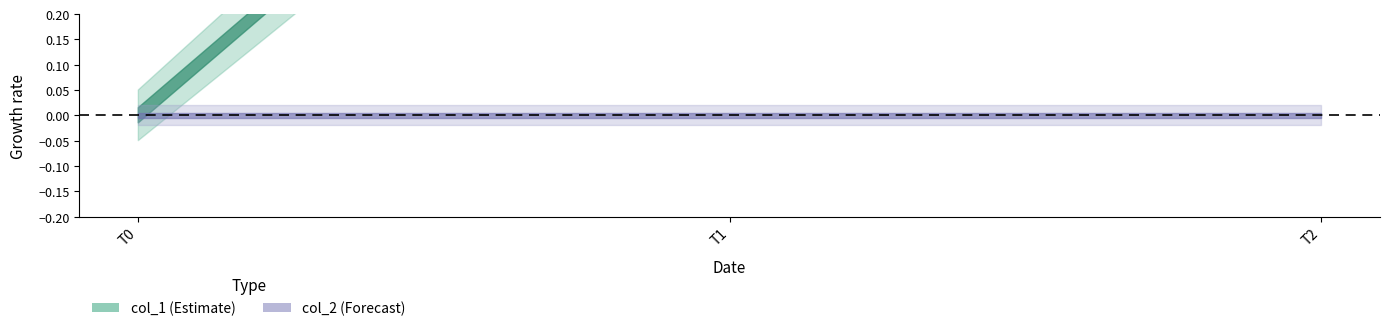

Is the value of col_2 at 1572968258 greater than the value of col_1 at 1572968258?

No